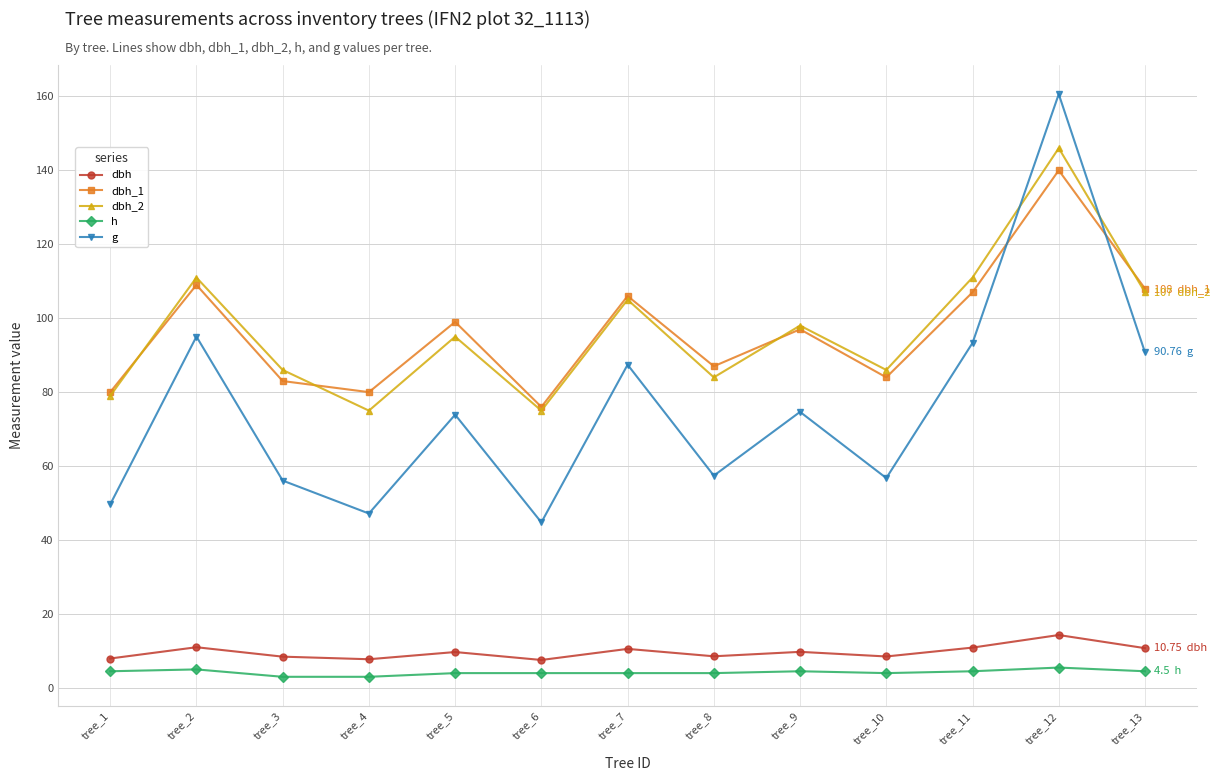

True or false: h and dbh_1 cross at least once.

False